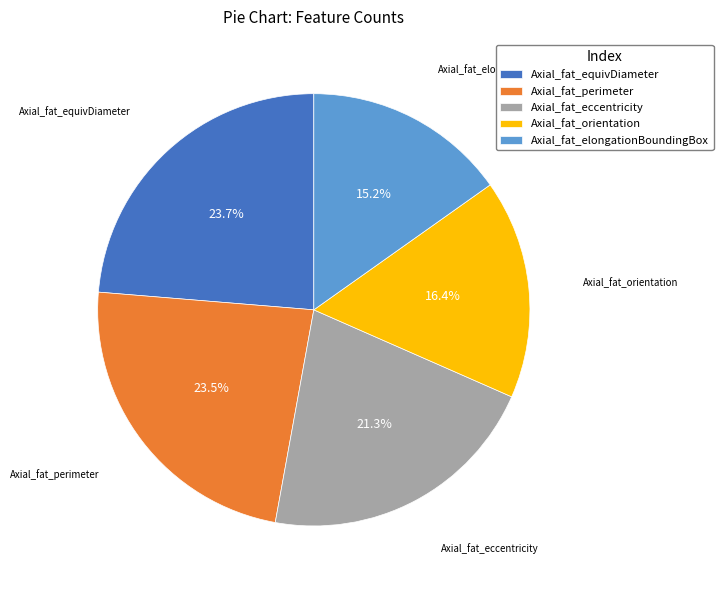

Do Axial_fat_perimeter and Axial_fat_orientation together represent more than half of the pie?

No